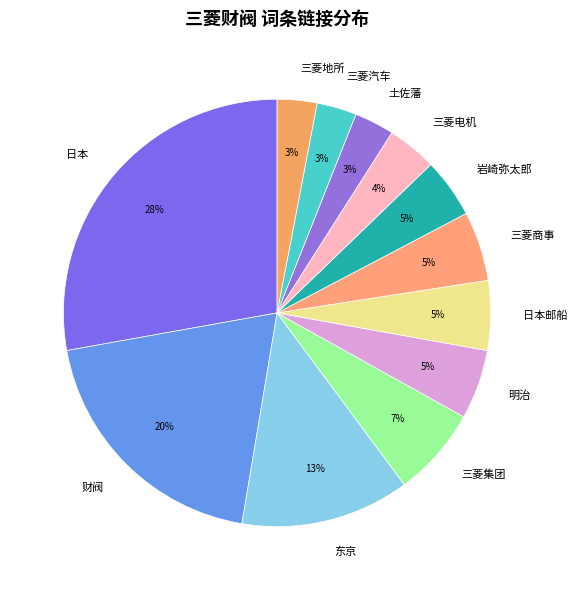

Between 日本 and 三菱地所, which is larger?

日本